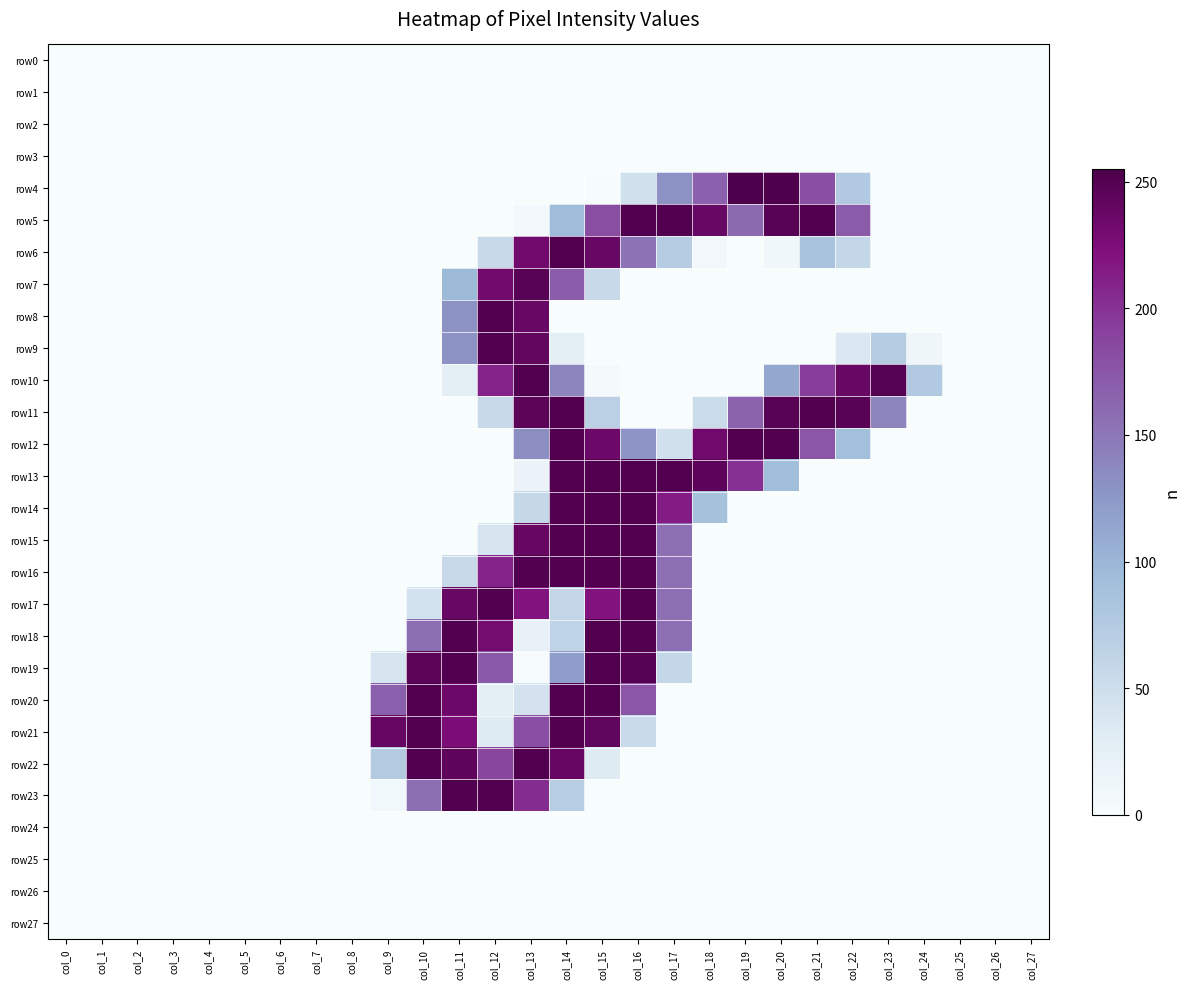

Which has a higher value, col_23 or col_18?

col_23